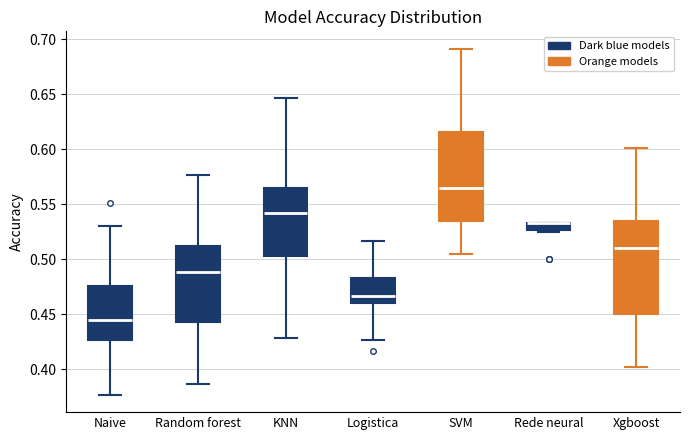

Where does the median line of the box for Random forest sit on the y-axis? The values are not printed on the chart, so give them approximately, as read against the axis.

0.490